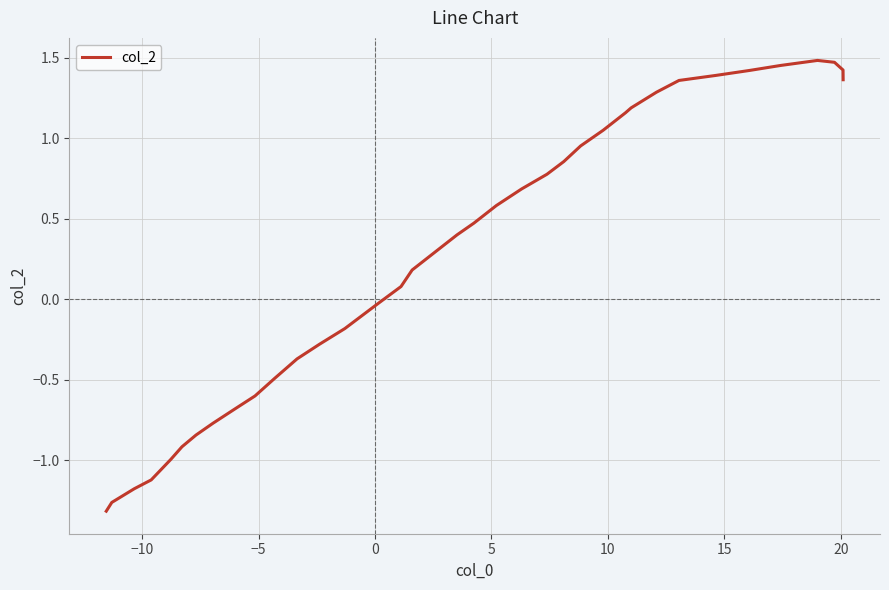

What is the difference between the maximum and minimum values?

2.8